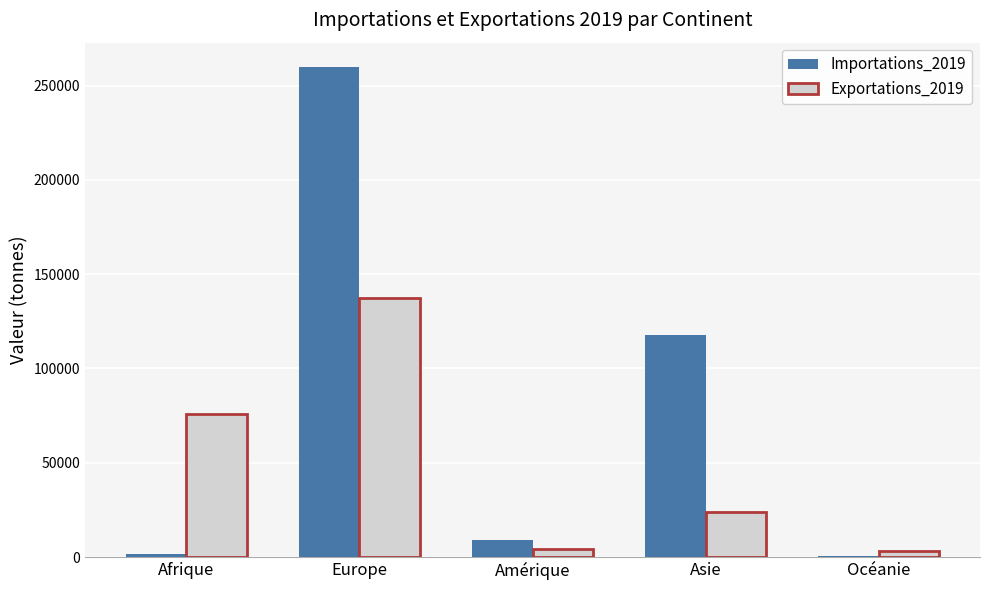

At which category is the sum across all series the highest?

Europe